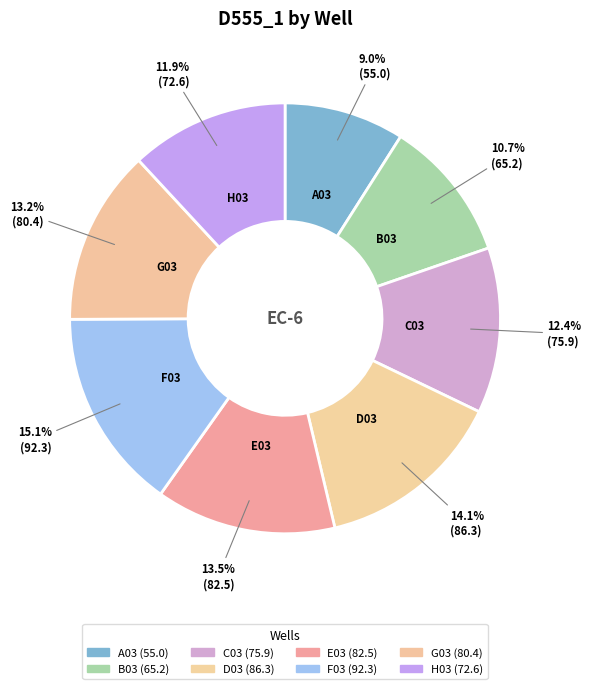

What is the change in value from A03 to D03?

+31.3